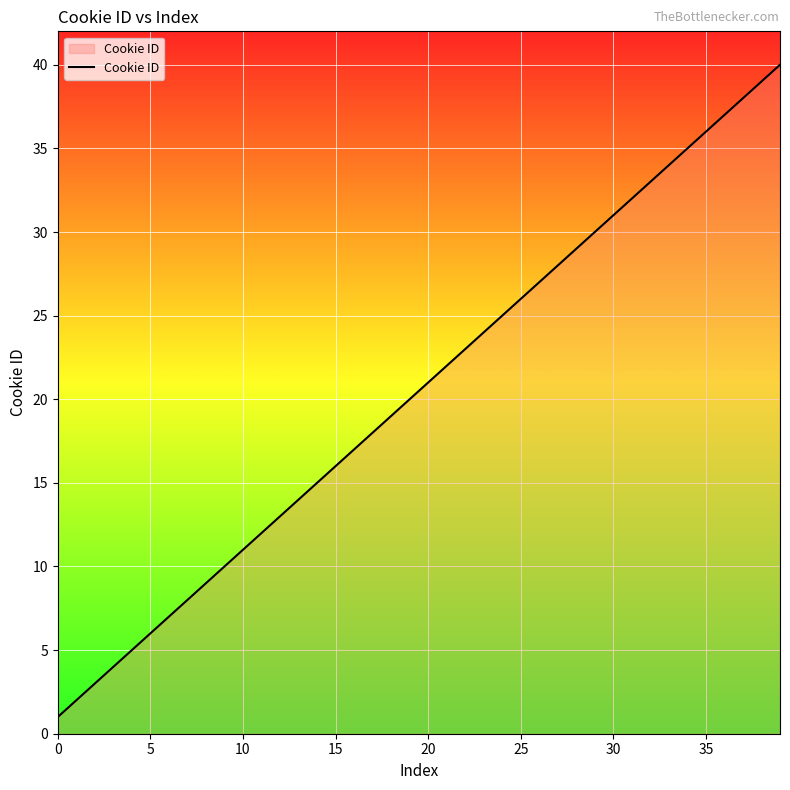

What is the difference between the maximum and minimum values?

39